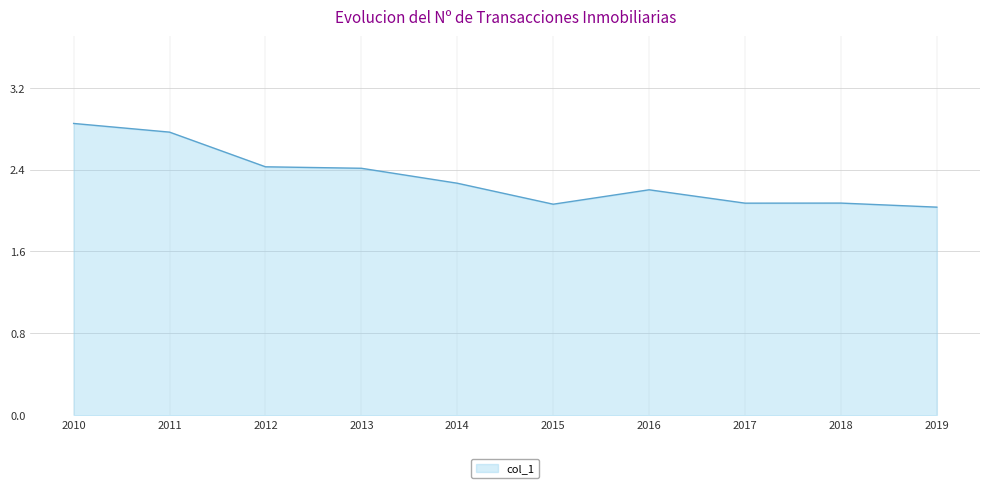

The value at 2010 is 2.8. True or false?

True